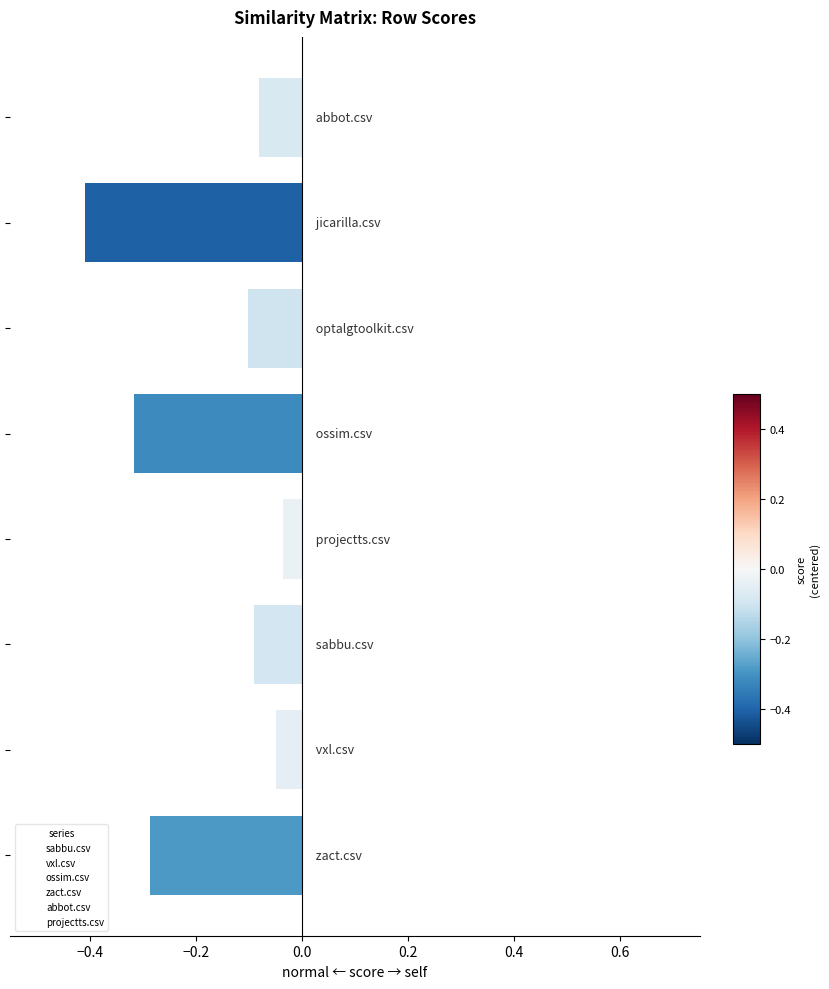

What is the sum of all values?

-1.4